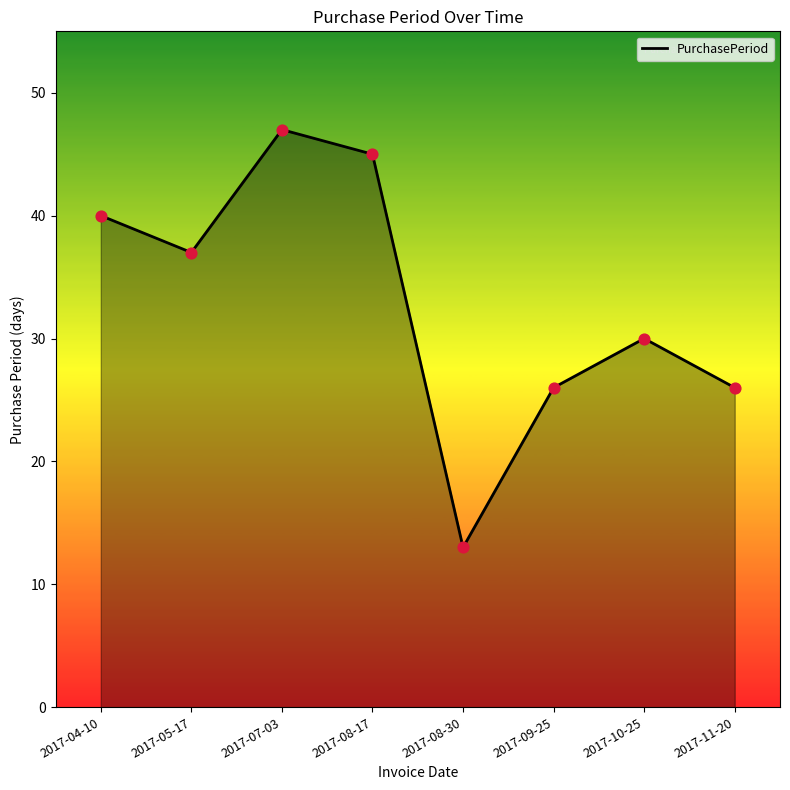

What is the change in value from 2017-08-30 to 2017-11-20?

+13